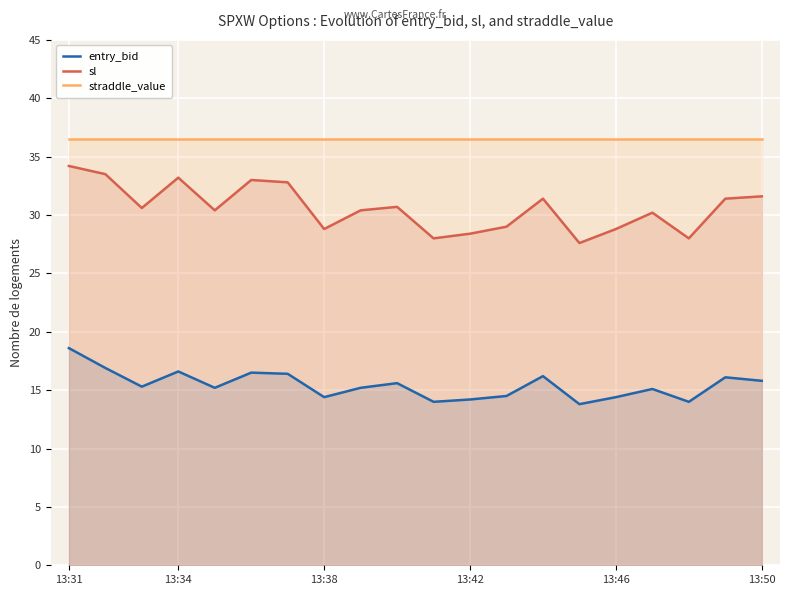

What is the value of the entry_bid point at the 2nd from the left?

16.9